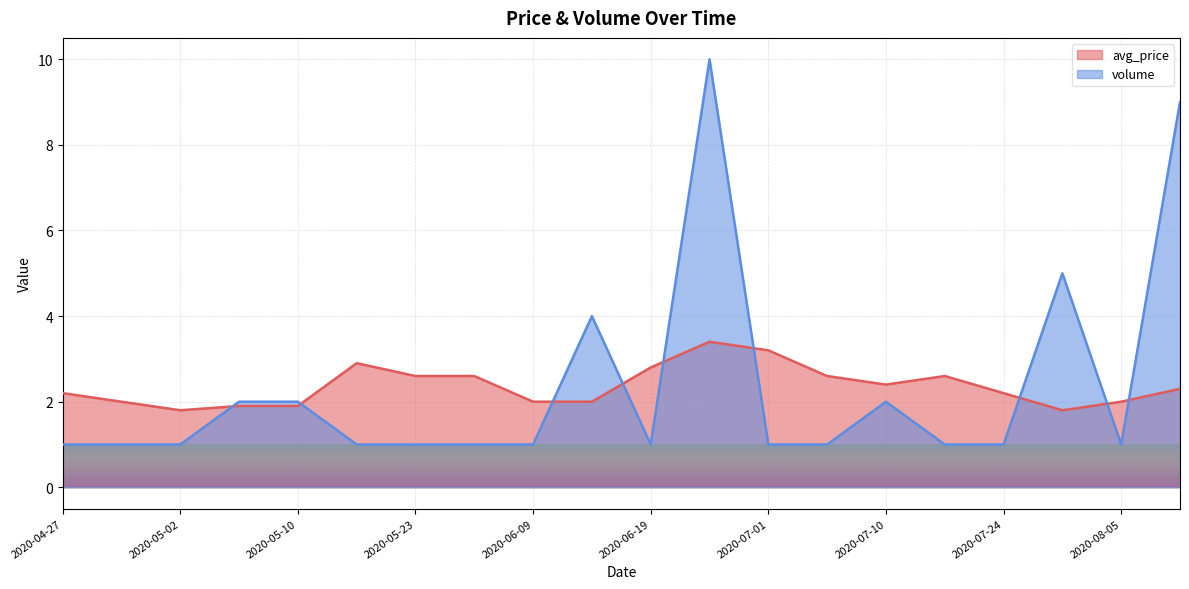

How many lines are shown in the chart?

2